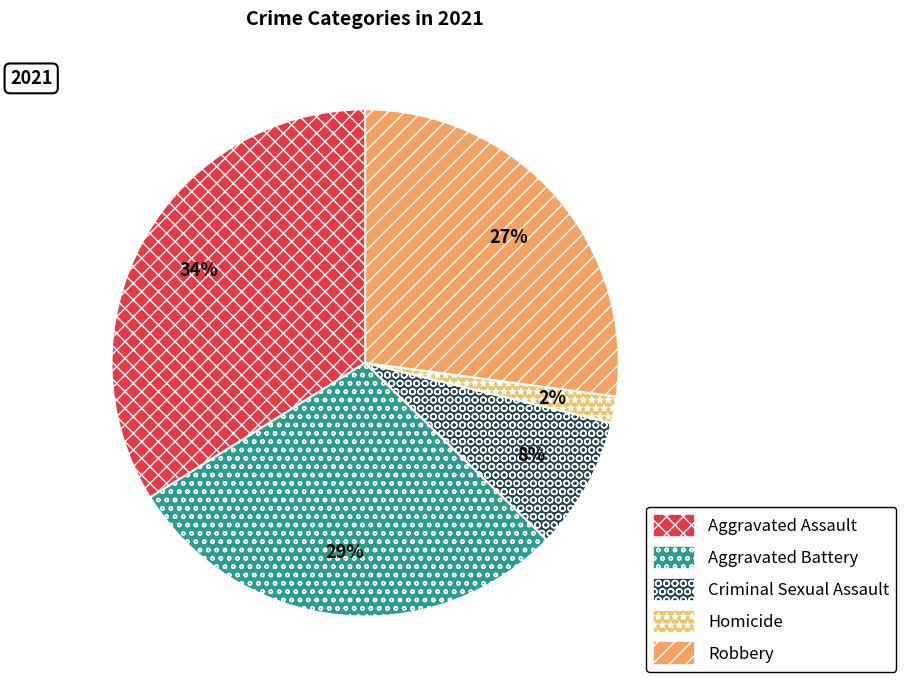

Which has a higher value, Criminal Sexual Assault or Aggravated Battery?

Aggravated Battery